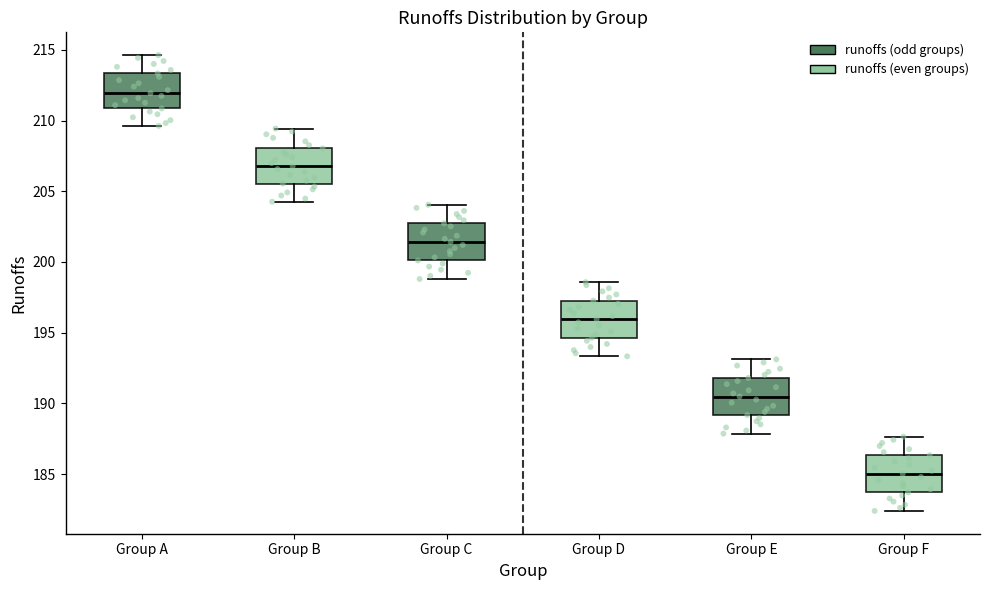

Which box has the lowest median line?

Group F